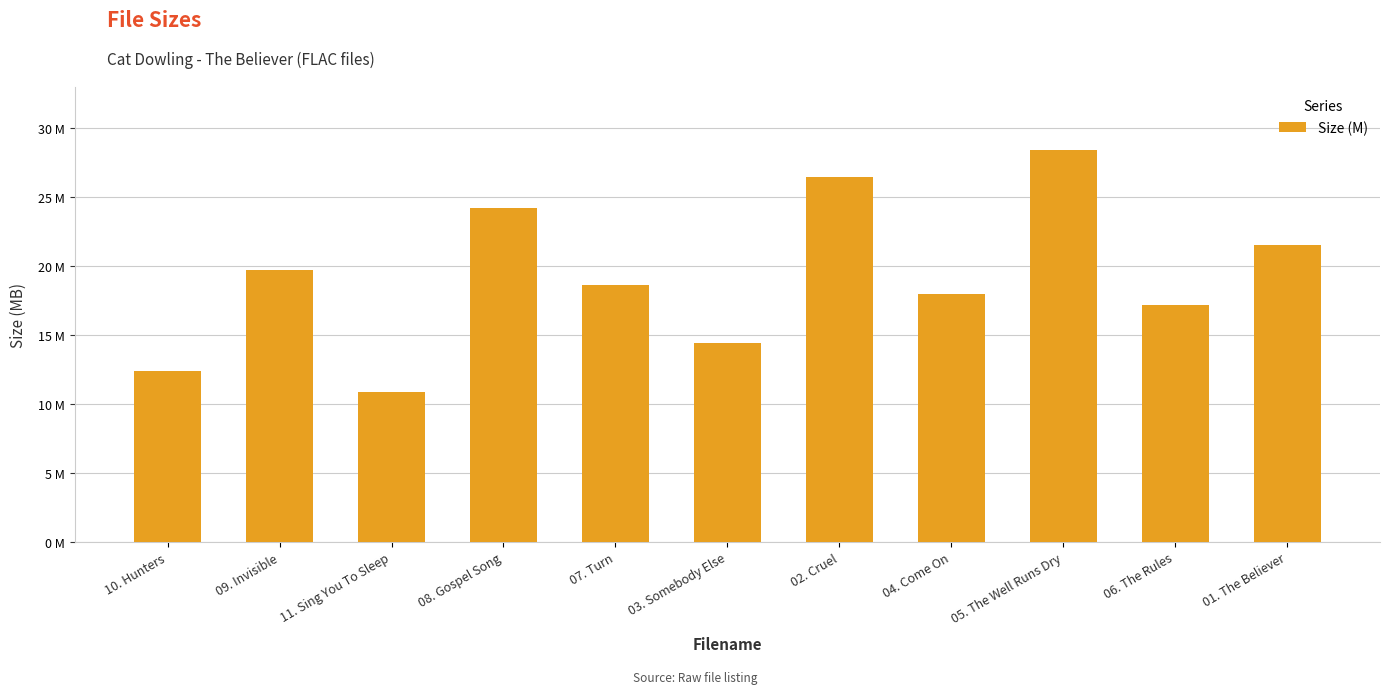

Does the chart contain any negative values?

No